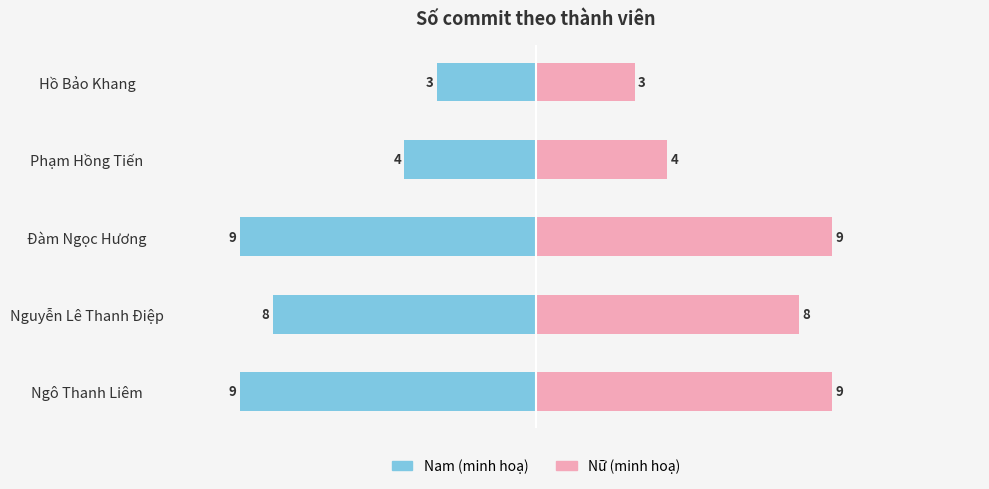

How many values in the Tổng commit series are below 8?

2